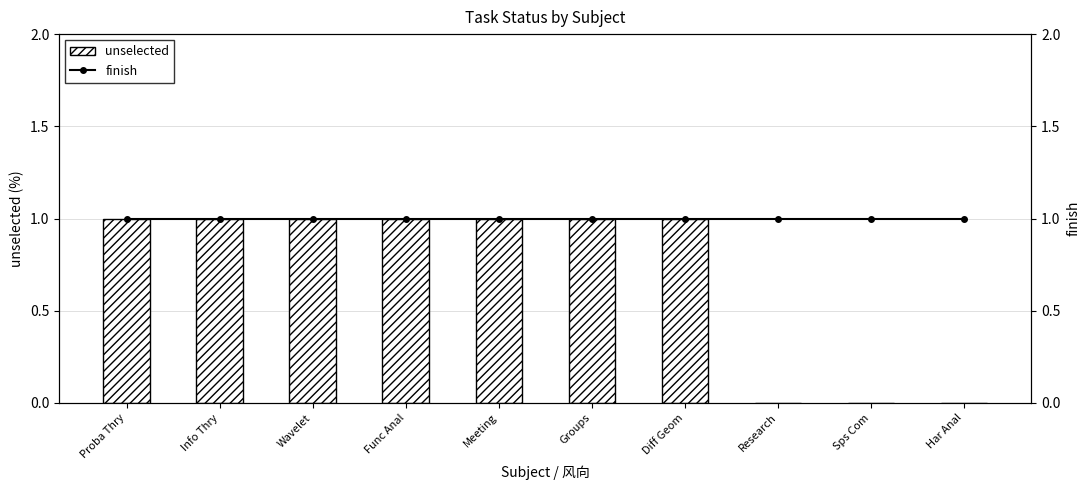

What position from the right is Proba Thry?

10